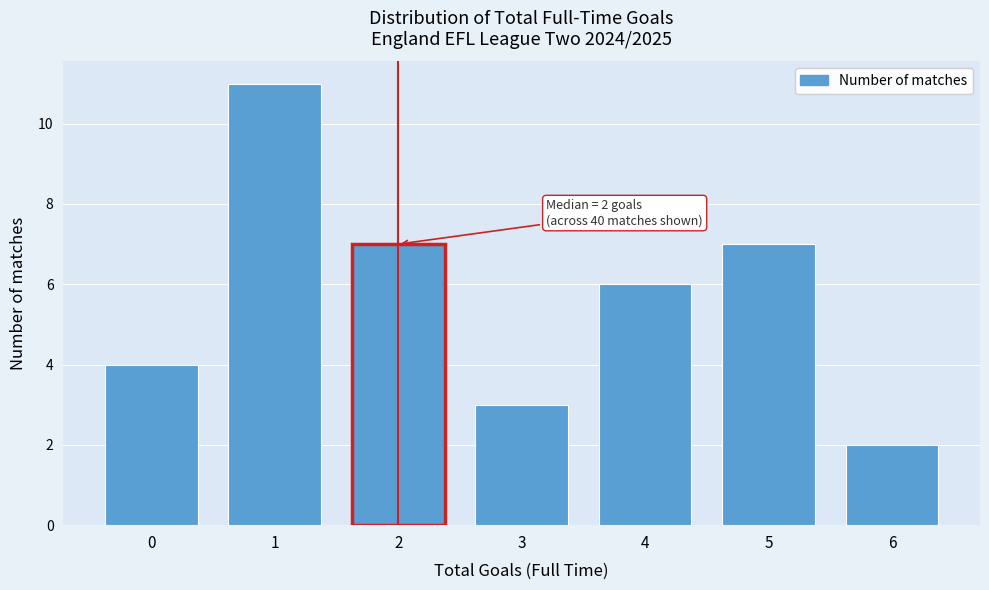

Reading left to right, list all the values displayed in this chart.

0=4	1=11	2=7	3=3	4=6	5=7	6=2